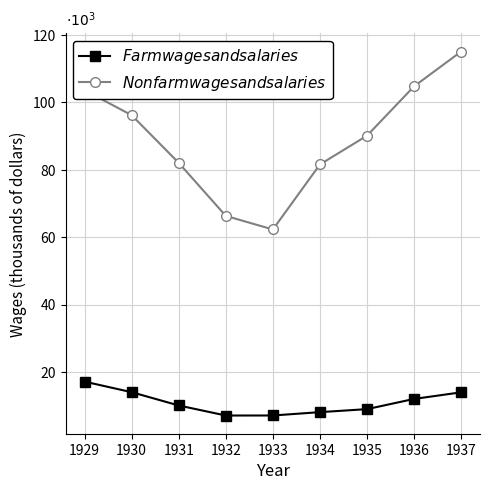

Which series changed the most between 1933 and 1934?

$Nonfarm wages and salaries$